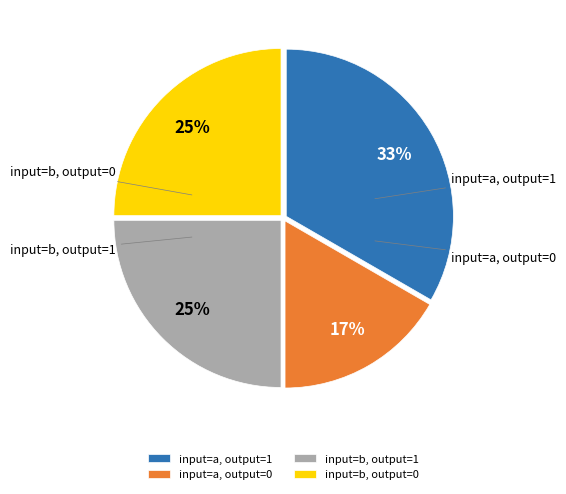

Does any single category account for the majority?

No